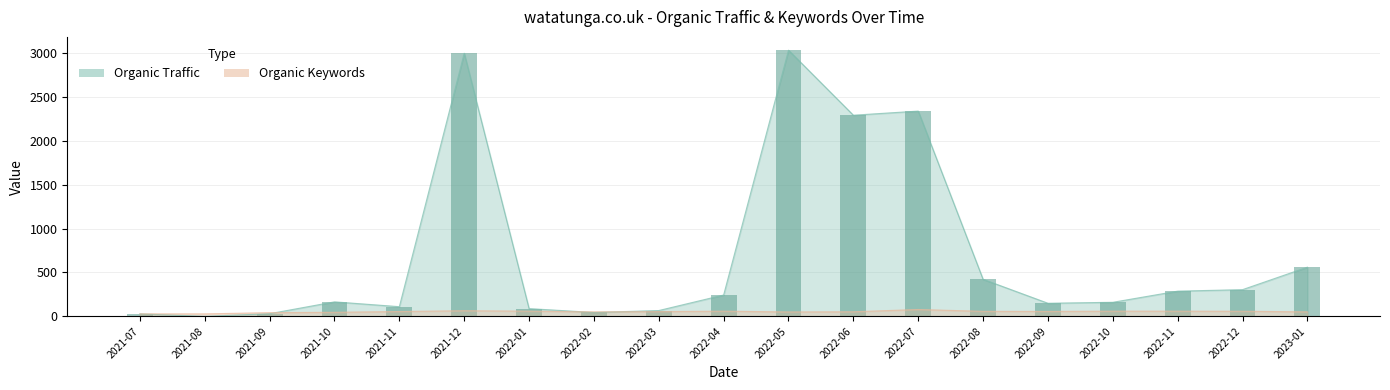

Which series has the widest spread of values?

Organic Traffic